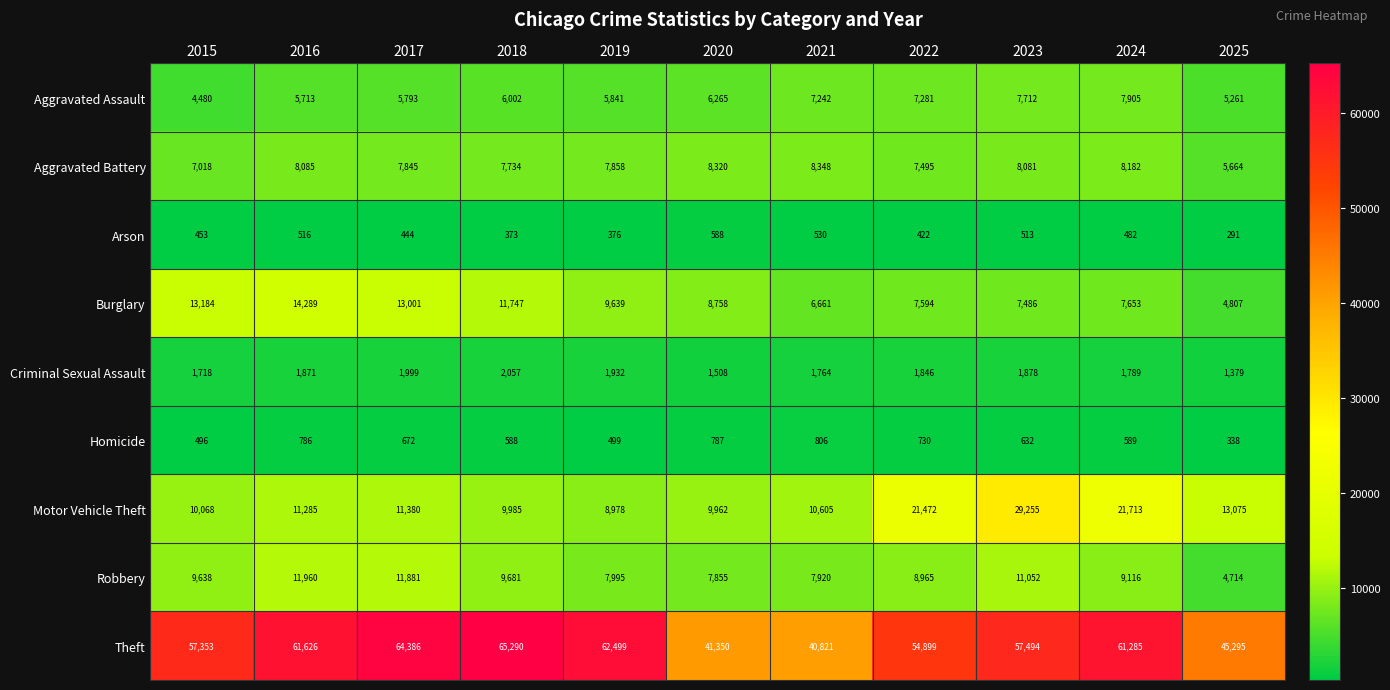

What is the average value of the Arson series?

453